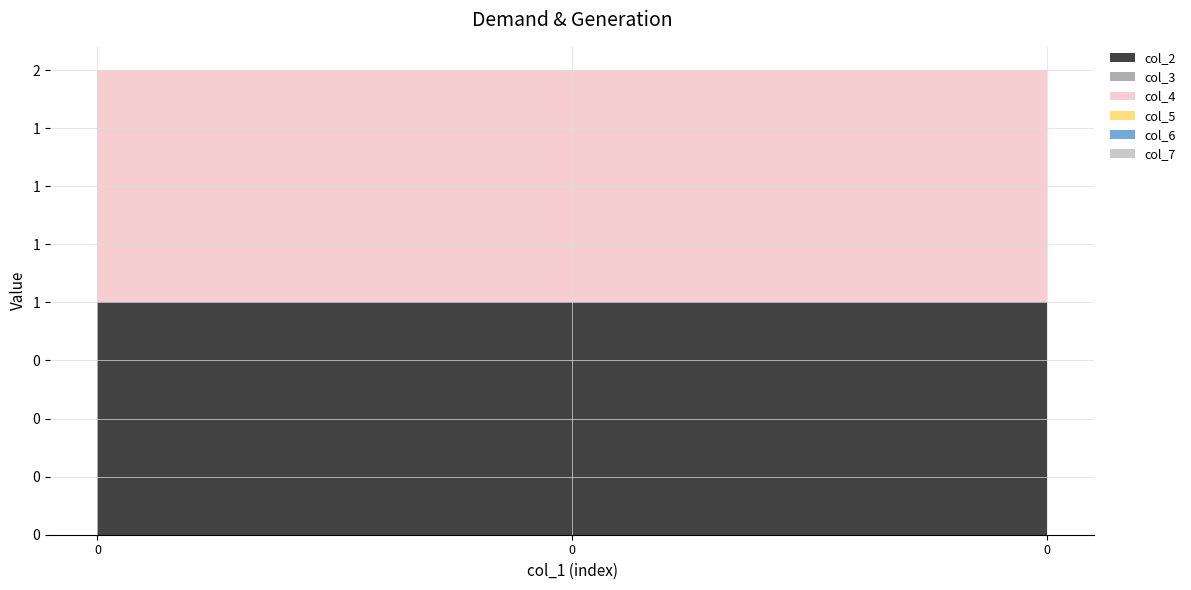

Reading right to left, list all the values displayed in this chart.

col_2: 0=1	0=1	0=1
col_3: 0=0	0=0	0=0
col_4: 0=1	0=1	0=1
col_5: 0=0	0=0	0=0
col_6: 0=0	0=0	0=0
col_7: 0=0	0=0	0=0